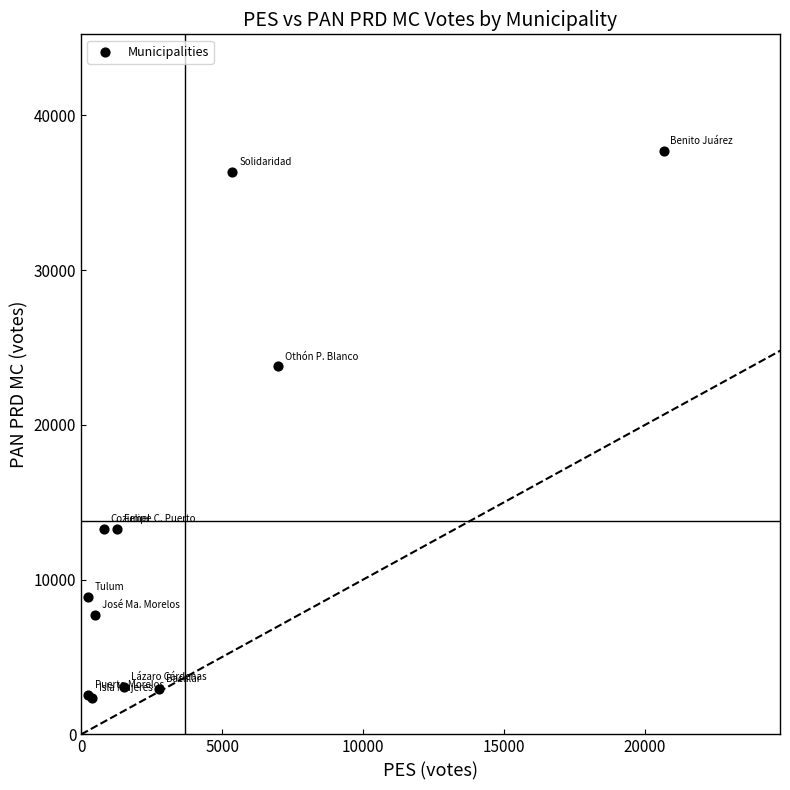

What Y value in the scatter plot is closest to 20033?

23772